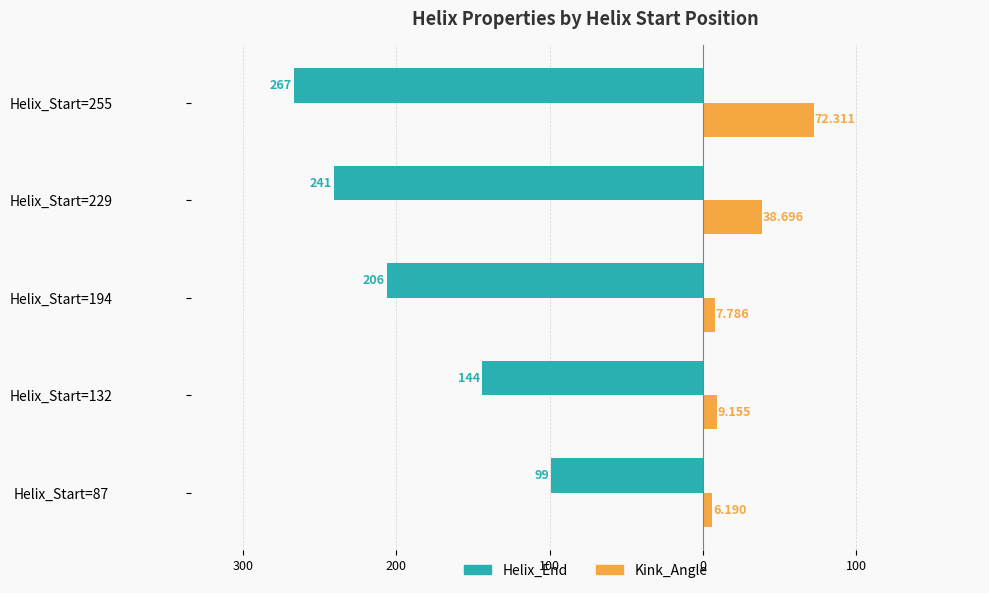

What are all the series names shown in the legend?

Helix_End, Kink_Angle